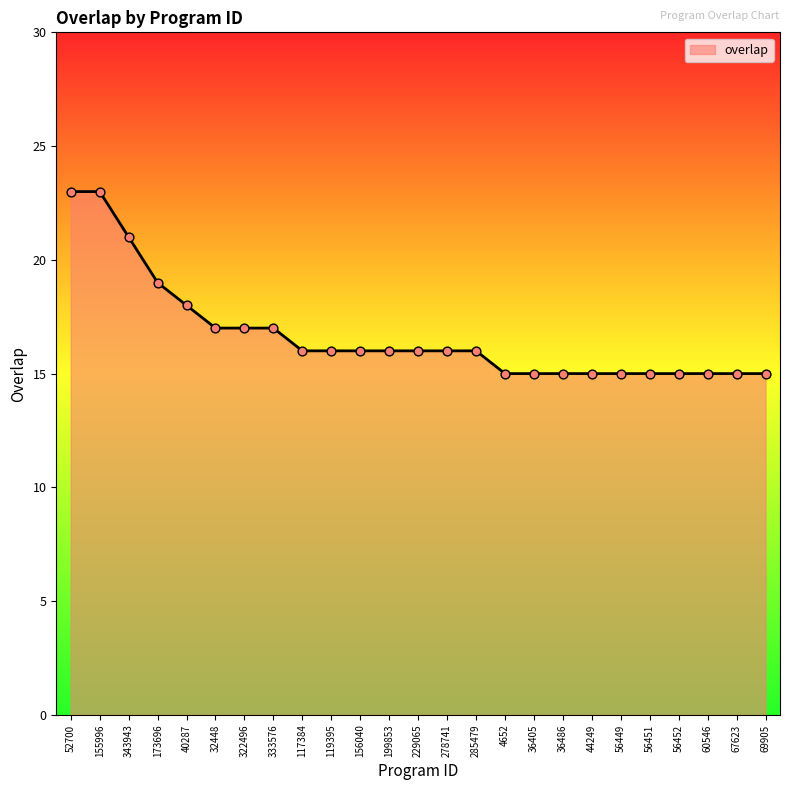

What is the ratio of the value at 229065 to the value at 56449?

1.1